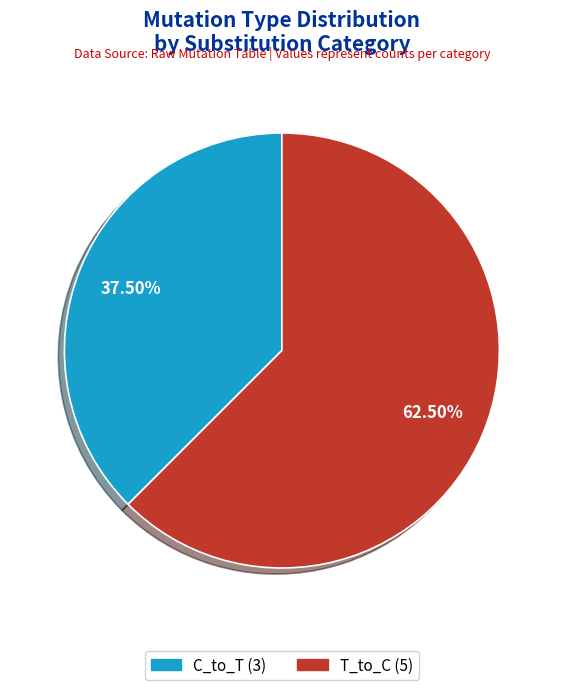

Is there any slice that represents more than half of the pie?

Yes